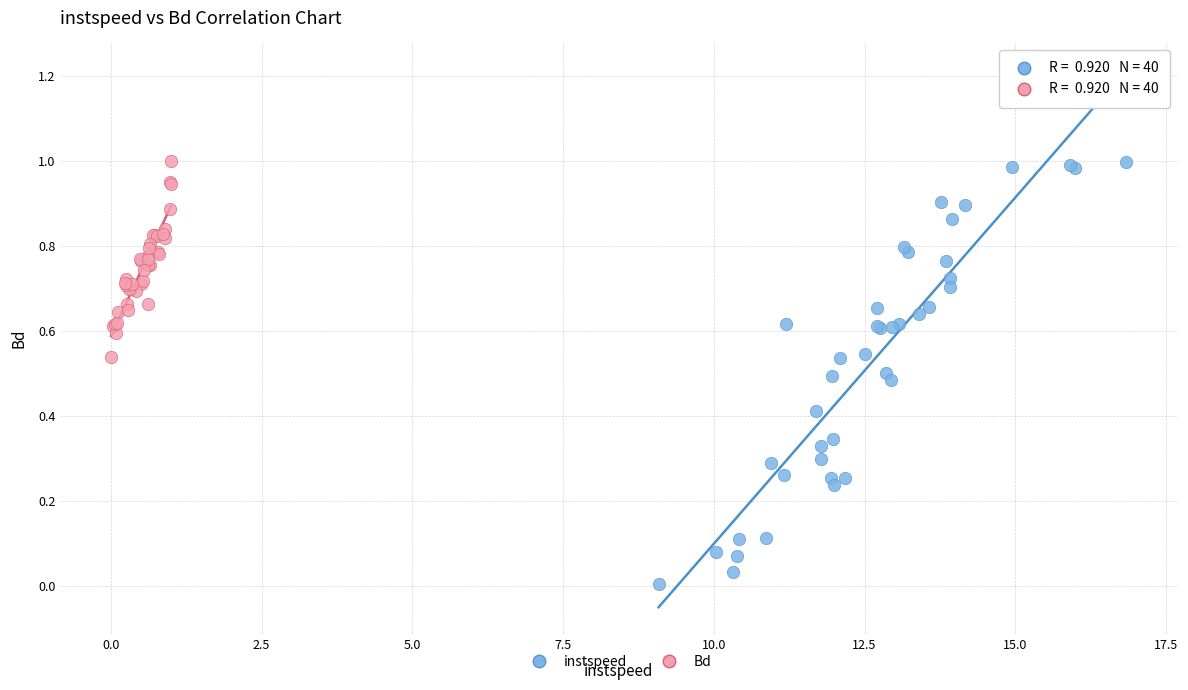

Which series has the widest spread of Y values?

instspeed